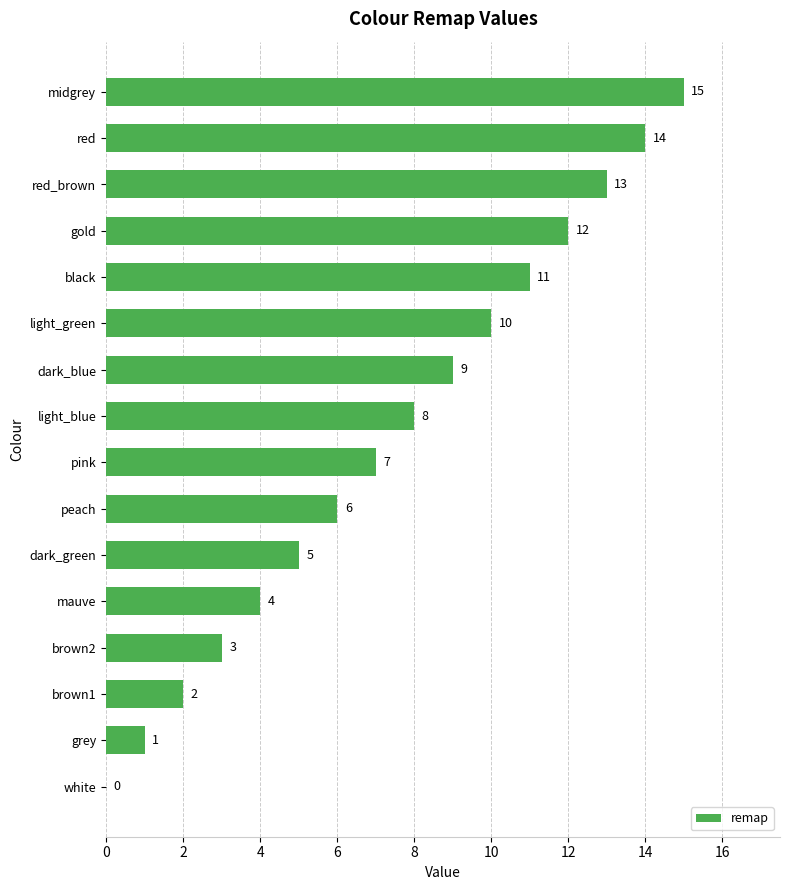

What is the sum of the values at white and red?

14